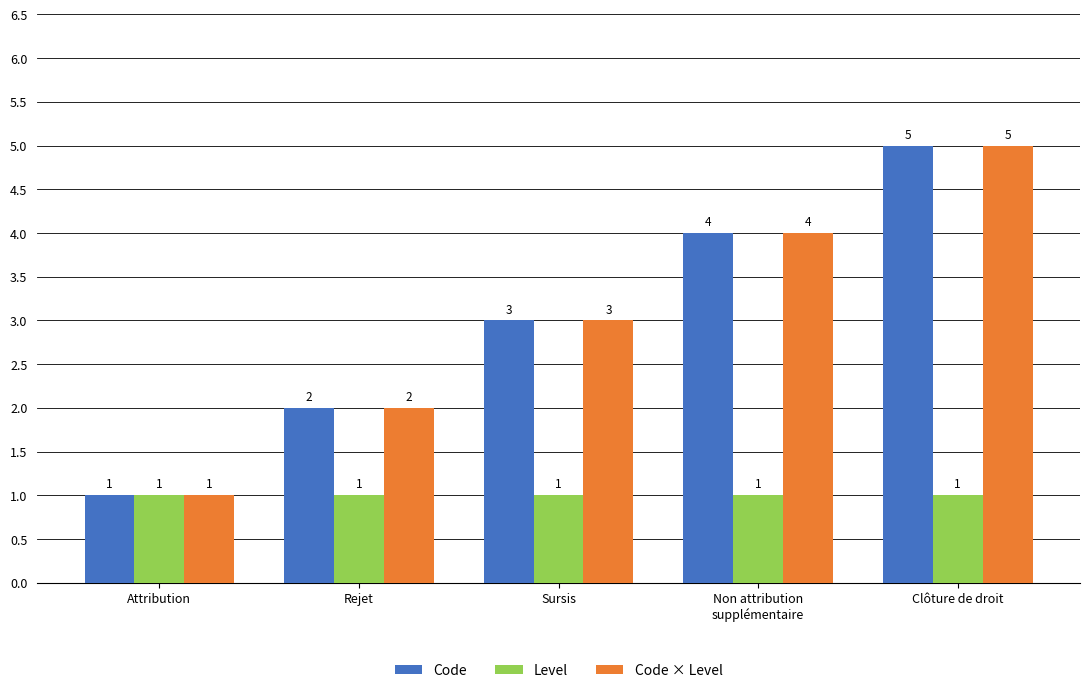

How many values in the Code series are below 3?

2